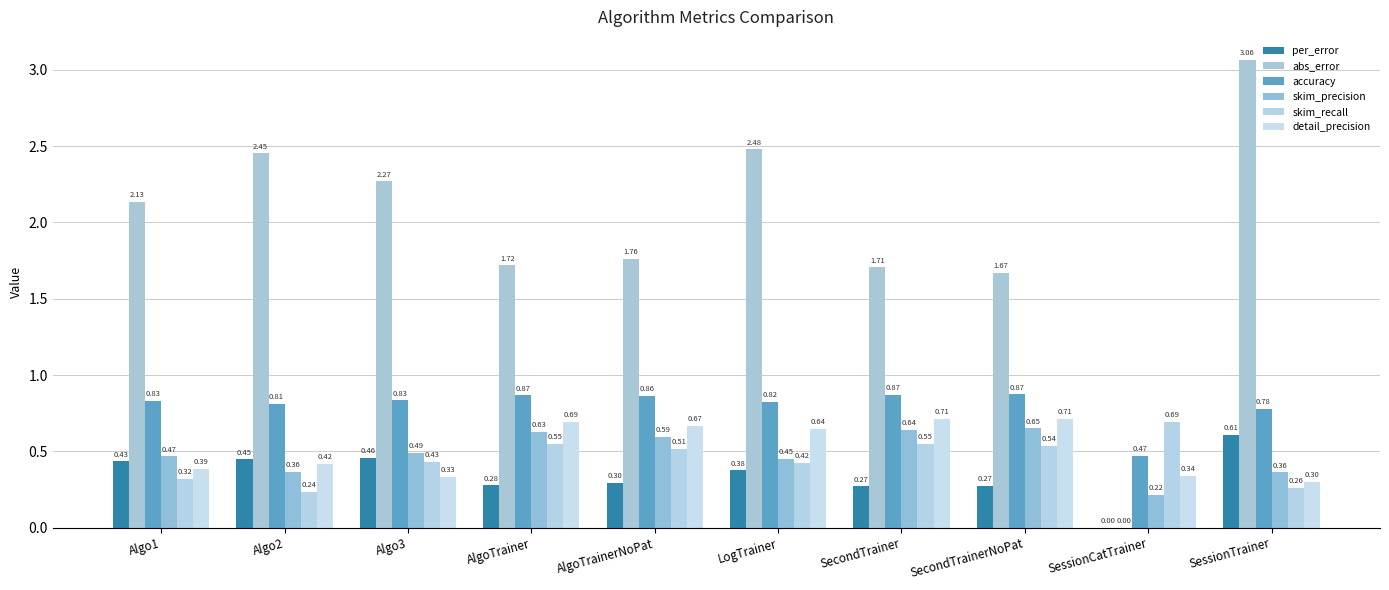

Which label corresponds to the smallest value in the chart?

SessionCatTrainer